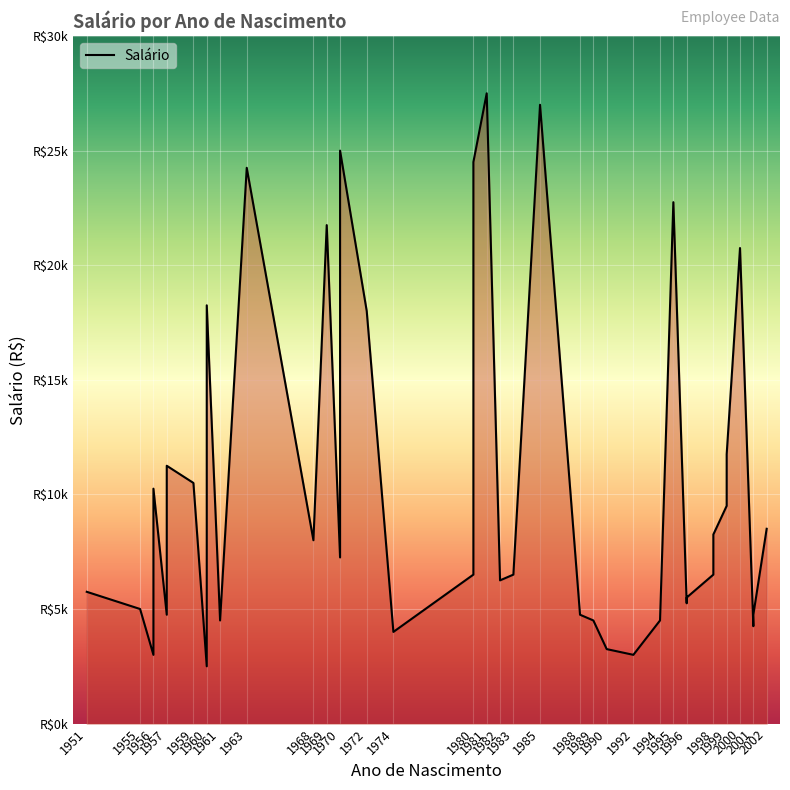

List the labels in order of value, largest first.

1981, 1985, 1970, 1980, 1963, 1995, 1969, 2000, 1960, 1972, 1999, 1957, 1959, 1956, 1999, 2002, 1998, 1968, 1970, 1980, 1983, 1998, 1982, 1951, 1996, 1996, 1955, 1957, 1988, 2001, 1961, 1989, 1994, 1956, 2001, 1974, 1990, 1956, 1992, 1960